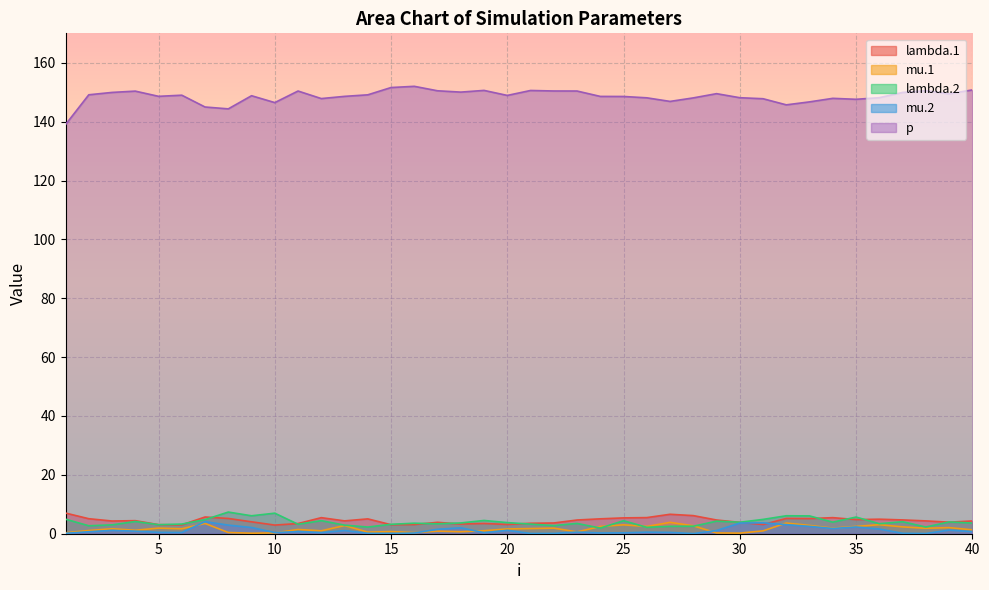

At which label does lambda.1 first exceed 4?

1